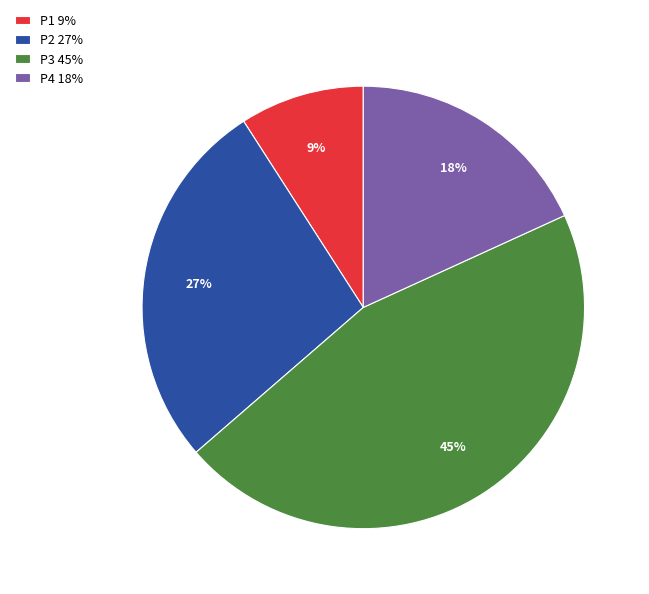

Which has a higher value, P4 or P1?

P4